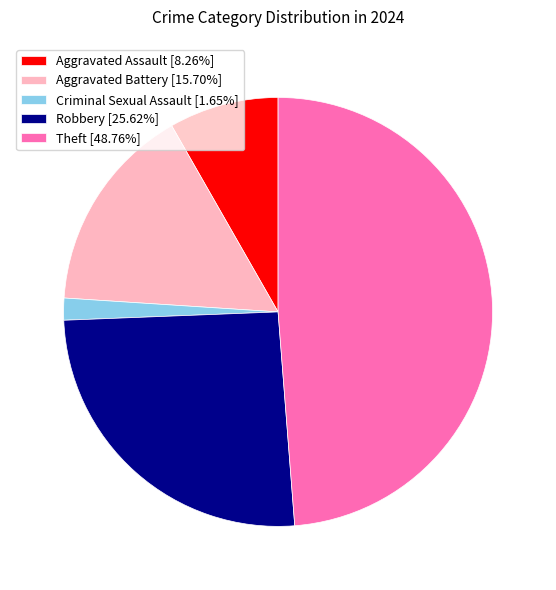

Is there a majority slice in this chart?

No